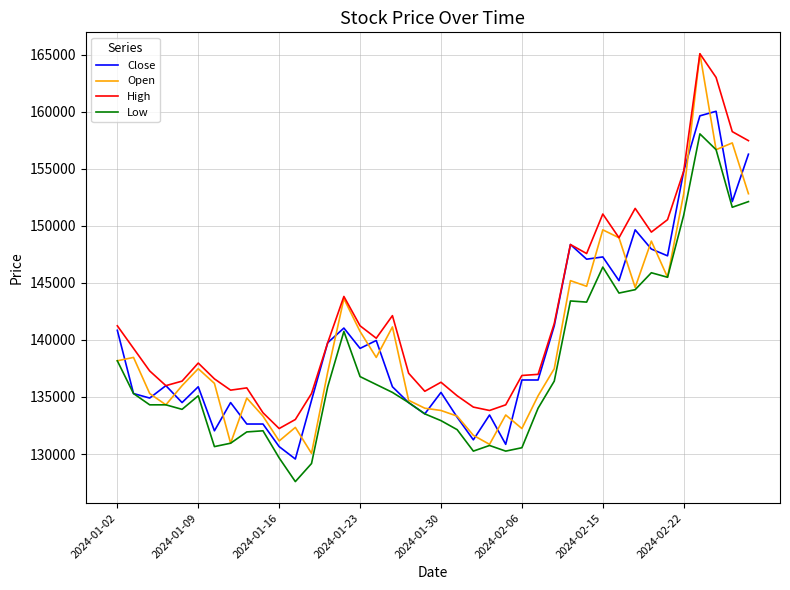

What are all the series names shown in the legend?

Close, Open, High, Low